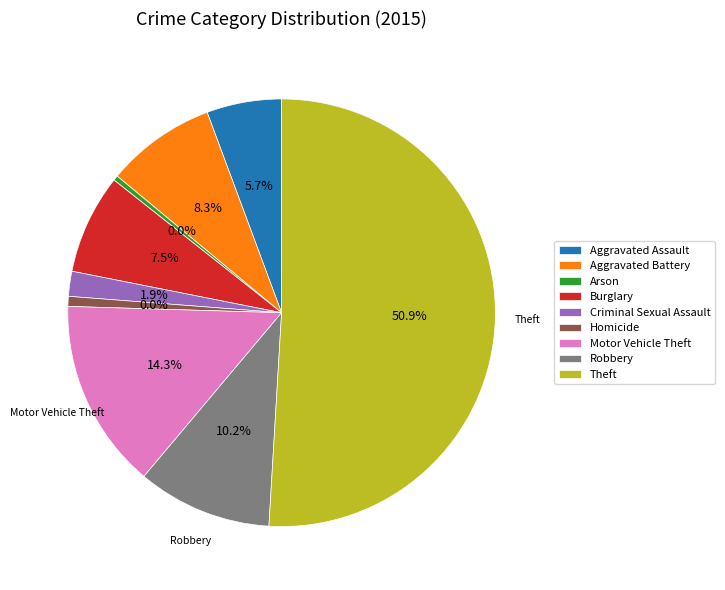

What is the smallest slice in the pie chart?

Arson